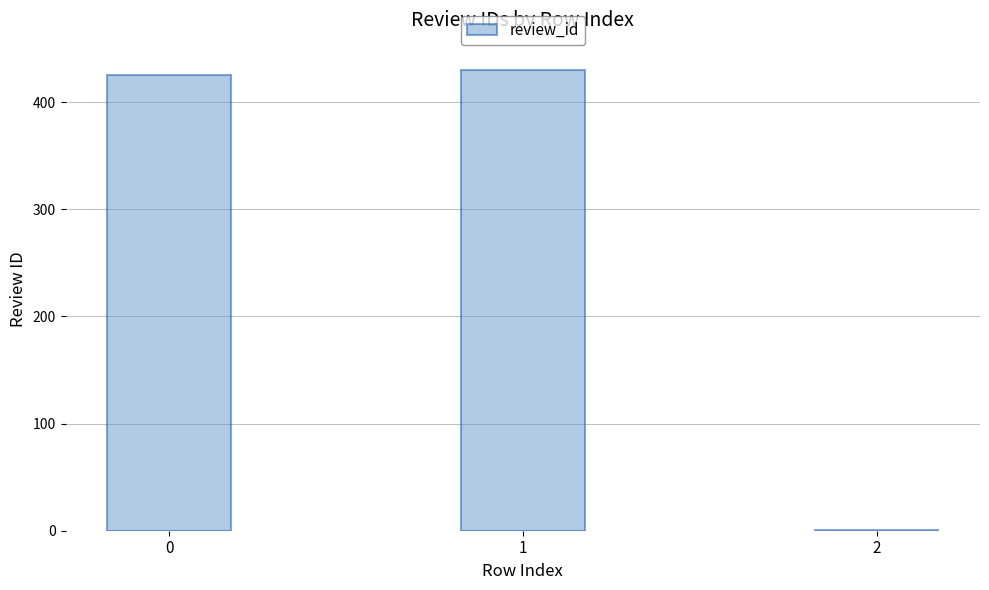

What is the maximum value shown in the chart?

430